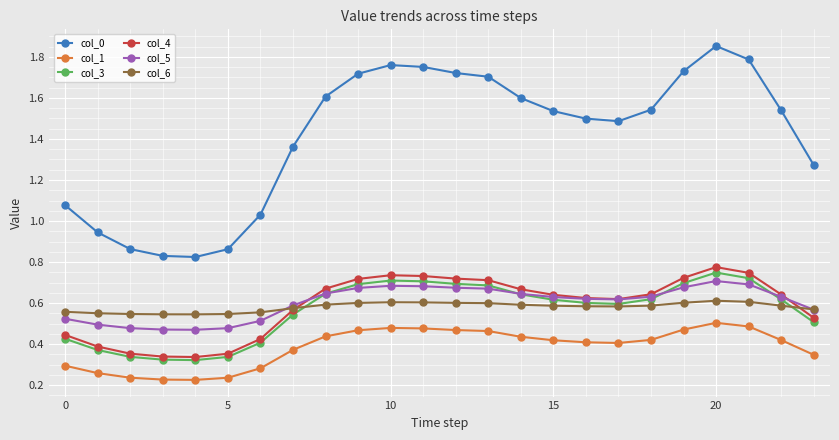

How many categories are shown in the chart?

24